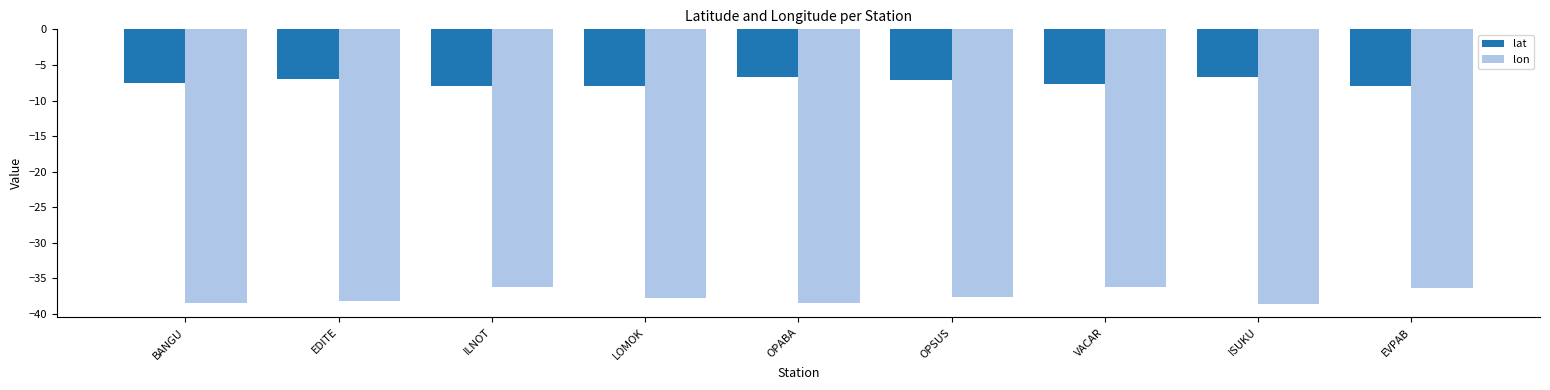

What is the label of the 3rd bar from the left?

ILNOT